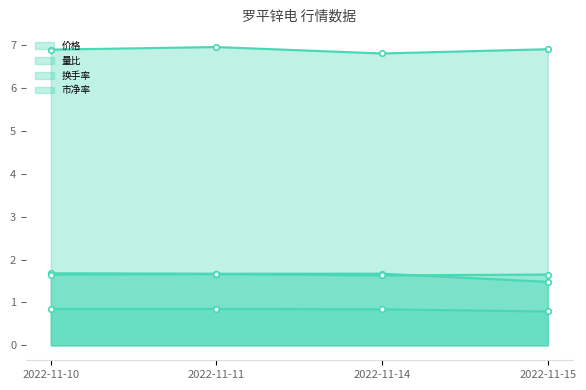

Is it true that 价格 equals 4.6 at 2022-11-11?

False